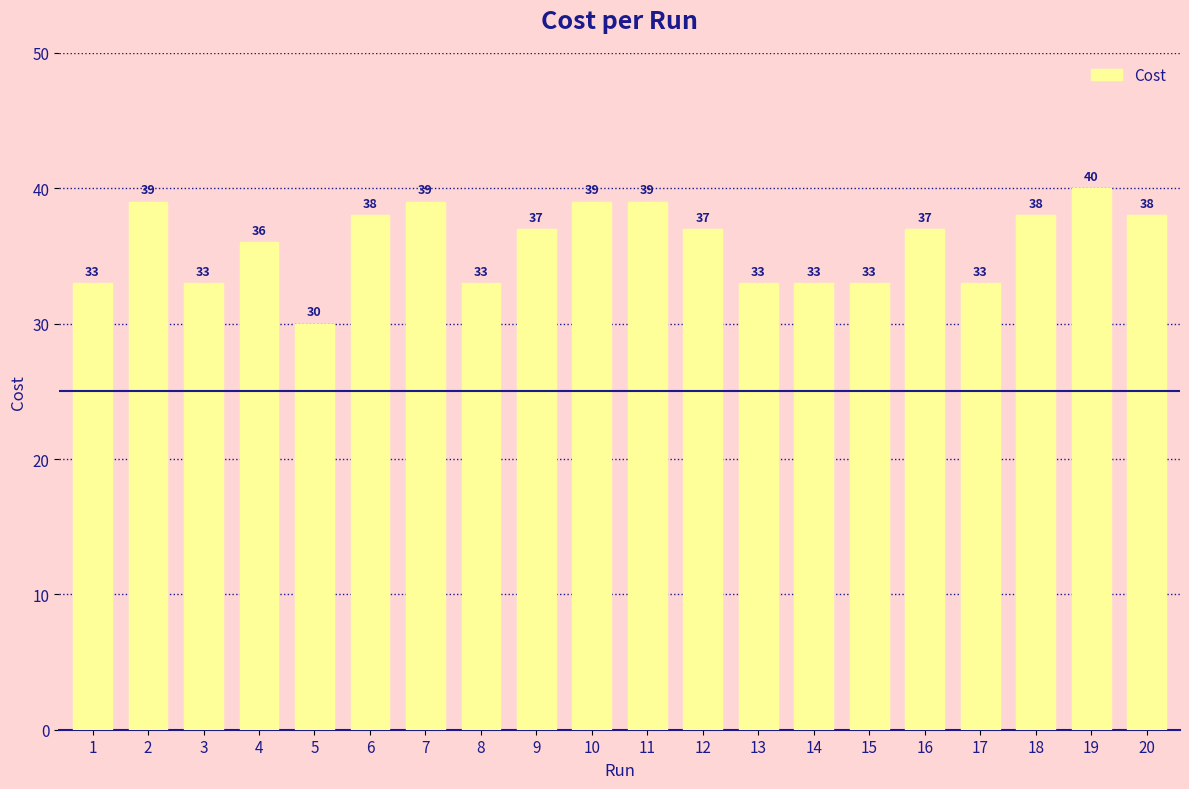

What is the ratio of the value at 7 to the value at 1?

1.2